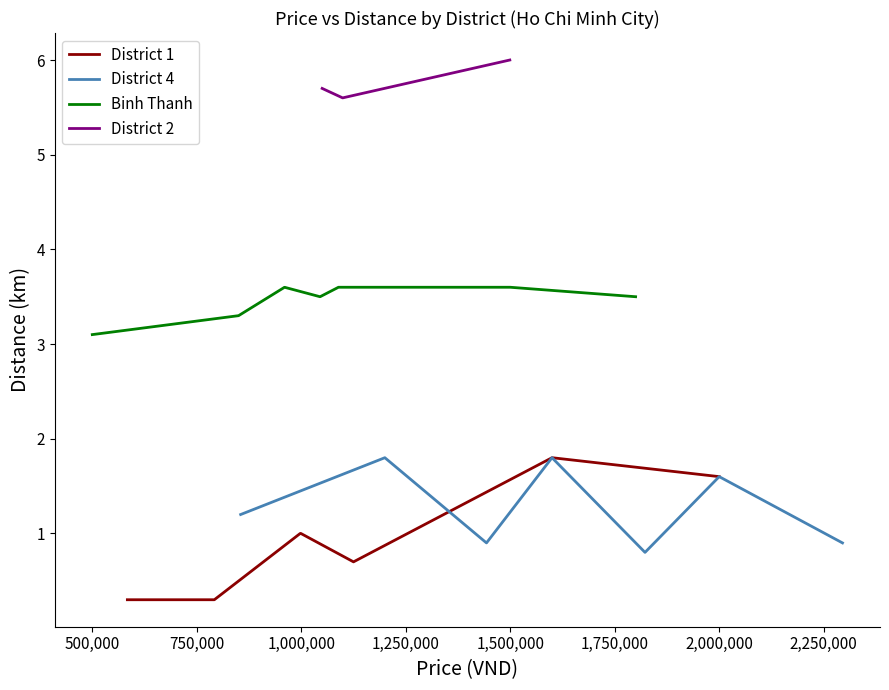

The District 2 series shows 8.7 at 1,750,000. True or false?

False